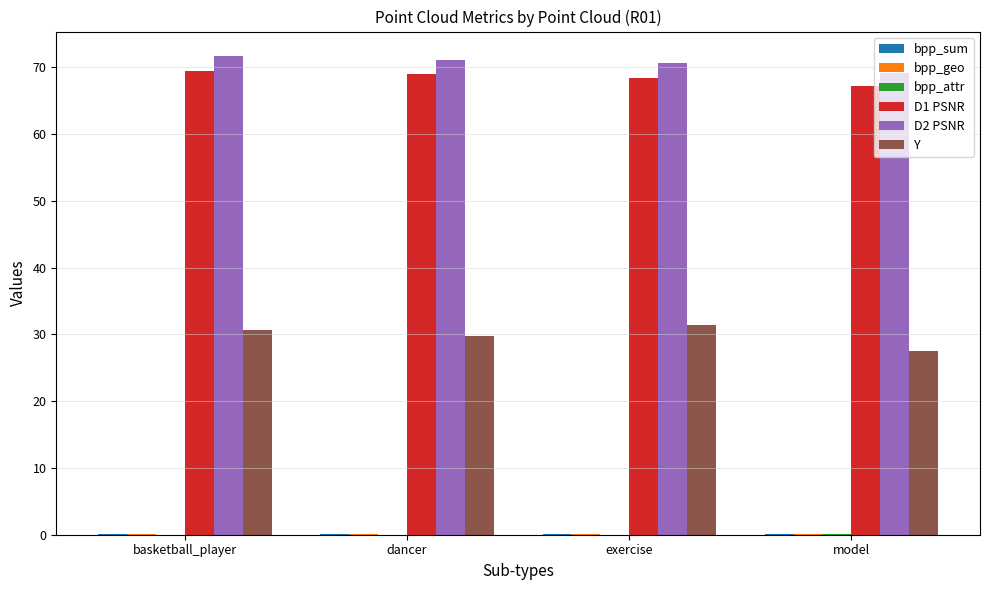

What is the highest value of the D2 PSNR series?

71.8